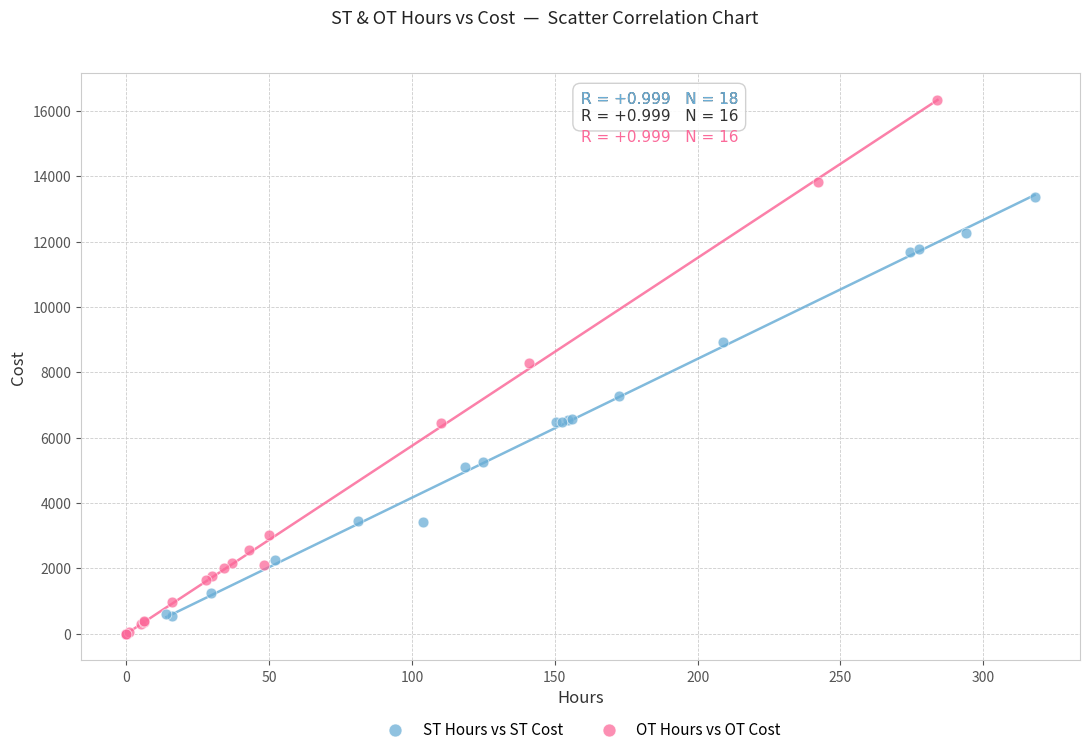

What are all the series names shown in the legend?

ST Hours vs ST Cost, OT Hours vs OT Cost